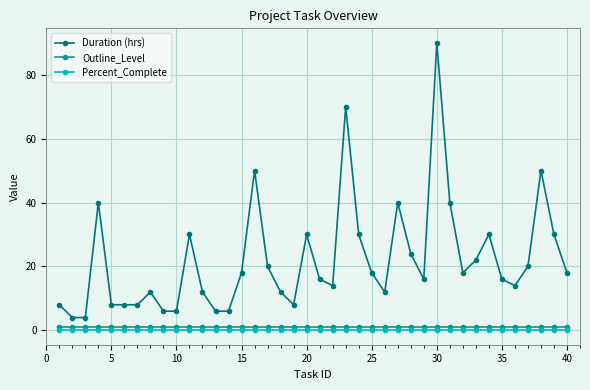

True or false: Percent_Complete and Duration (hrs) intersect in this chart.

False